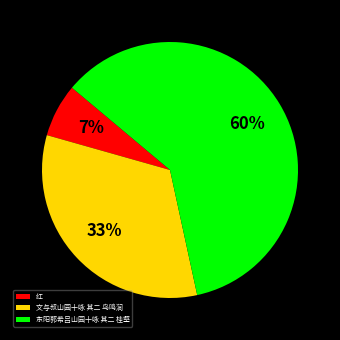

The 东阳郭希吕山园十咏 其二 桂壑 slice represents 74% of the pie. True or false?

False